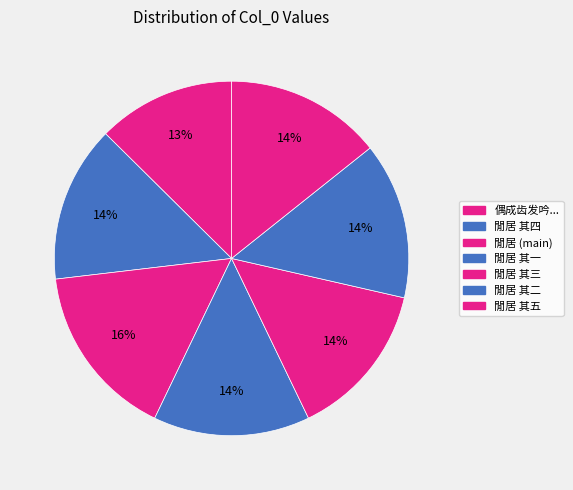

How many segments does this pie chart have?

7